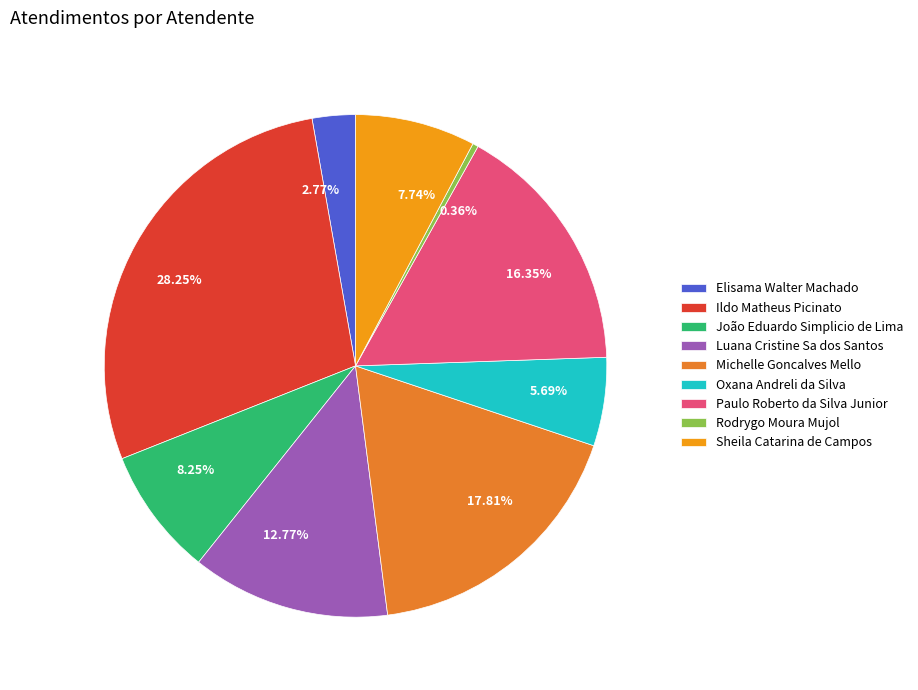

Between Rodrygo Moura Mujol and Paulo Roberto da Silva Junior, which is larger?

Paulo Roberto da Silva Junior